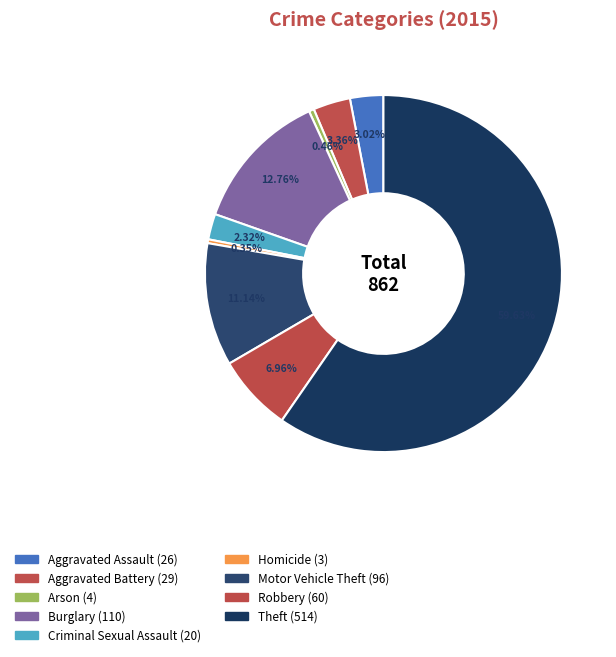

Rank the categories by value from lowest to highest.

Homicide, Arson, Criminal Sexual Assault, Aggravated Assault, Aggravated Battery, Robbery, Motor Vehicle Theft, Burglary, Theft